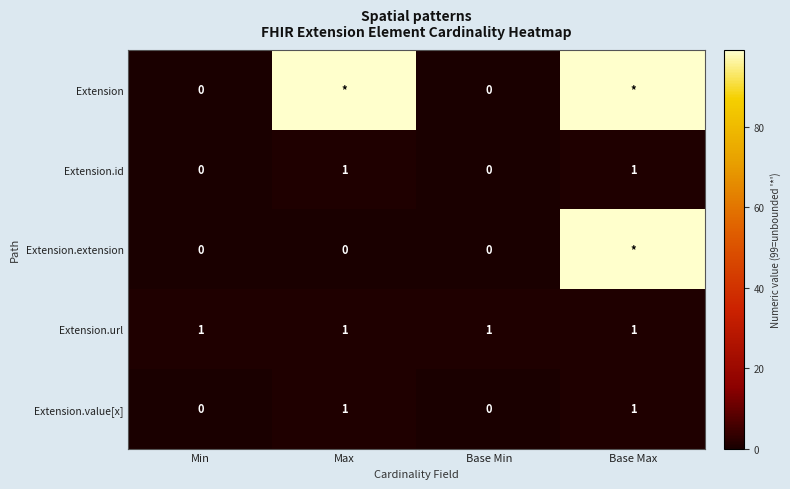

True or false: Extension.url has a value of 2 at Base Min.

False